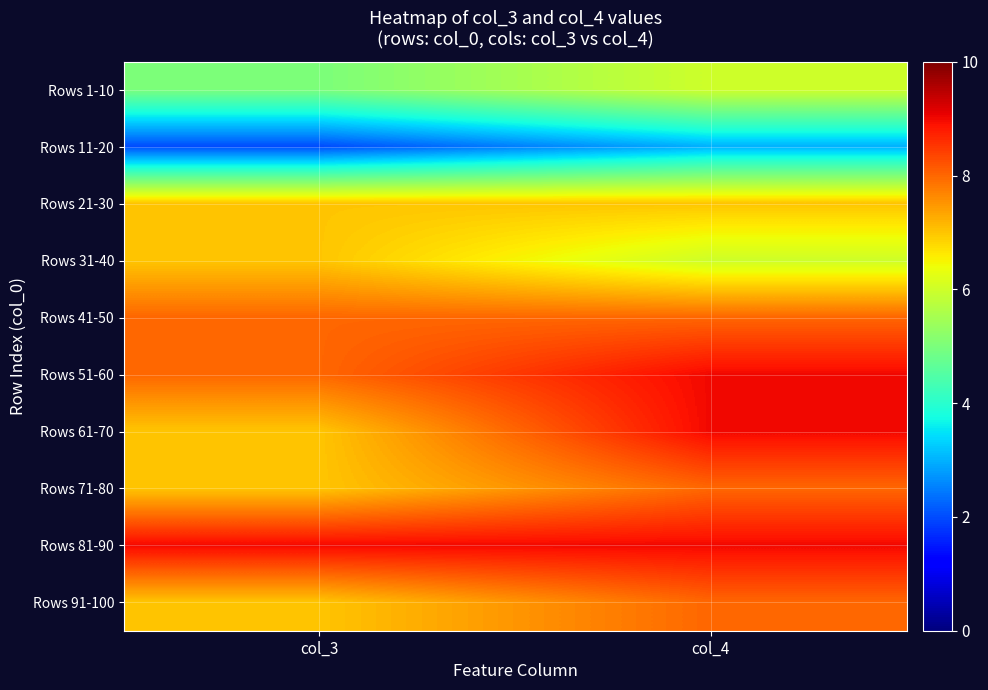

Reading left to right, transcribe all the data shown in this chart.

Rows 1-10: col_3=5	col_4=6
Rows 11-20: col_3=2	col_4=3
Rows 21-30: col_3=7	col_4=7
Rows 31-40: col_3=7	col_4=6
Rows 41-50: col_3=8	col_4=8
Rows 51-60: col_3=8	col_4=9
Rows 61-70: col_3=7	col_4=9
Rows 71-80: col_3=7	col_4=8
Rows 81-90: col_3=9	col_4=9
Rows 91-100: col_3=7	col_4=8